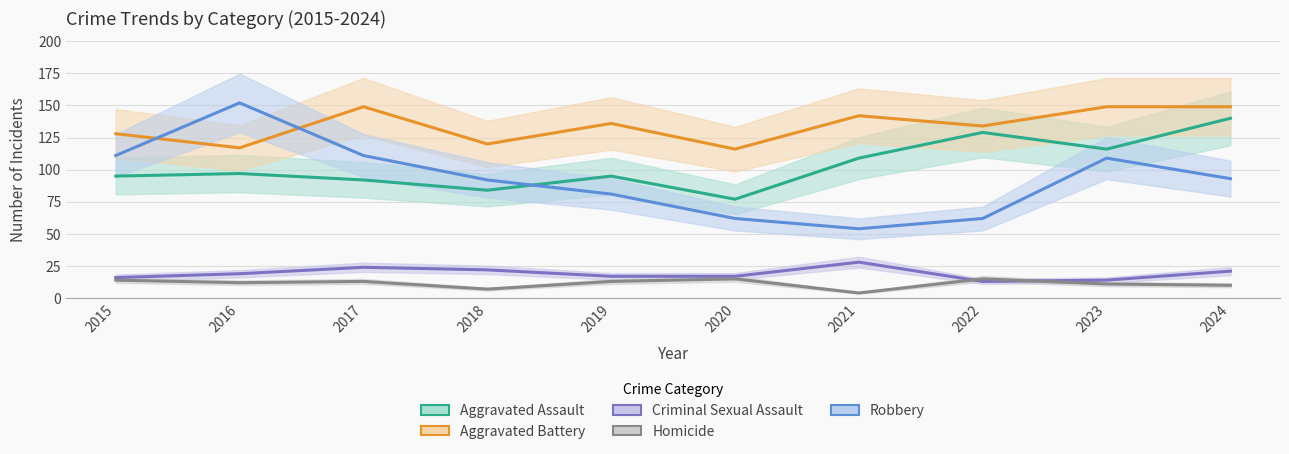

At which category does the chart reach its minimum across all series?

2021